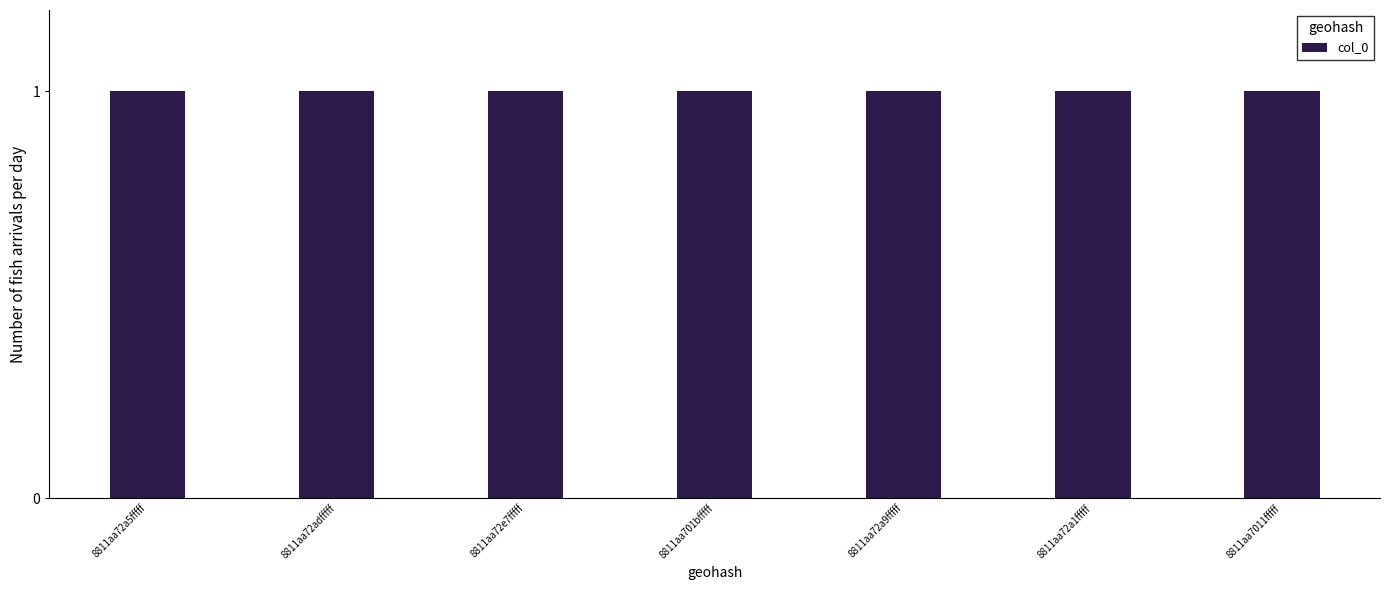

How many bars are there in total?

7